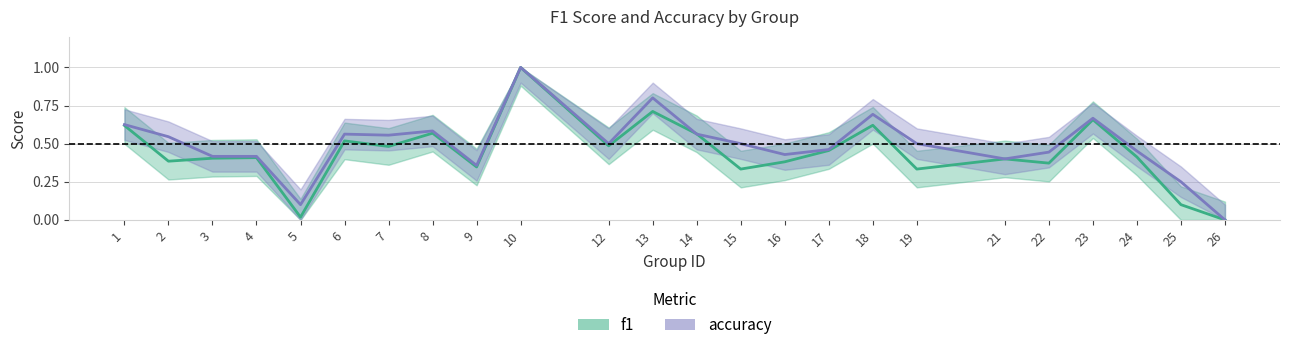

Rank the categories by f1 value from lowest to highest.

26, 5, 25, 15, 19, 9, 22, 16, 2, 21, 3, 4, 24, 17, 7, 12, 6, 14, 8, 1, 18, 23, 13, 10